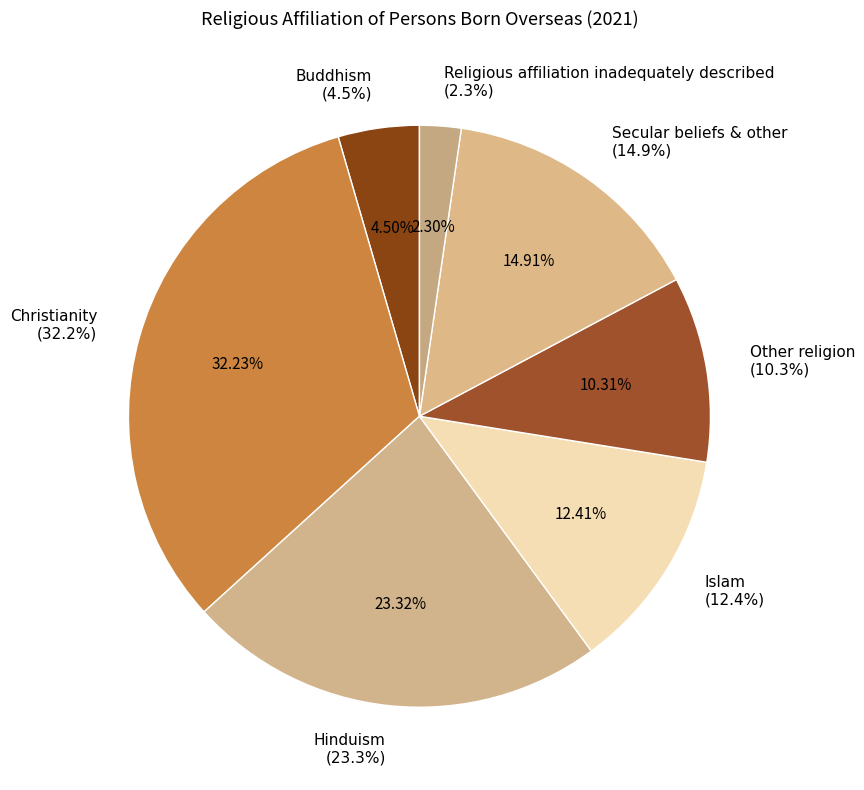

To the nearest percent, what is the difference between the largest and smallest slice percentages?

30%